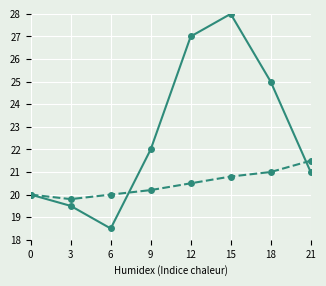

What is the spread (max minus min) of values at 18?

4.0